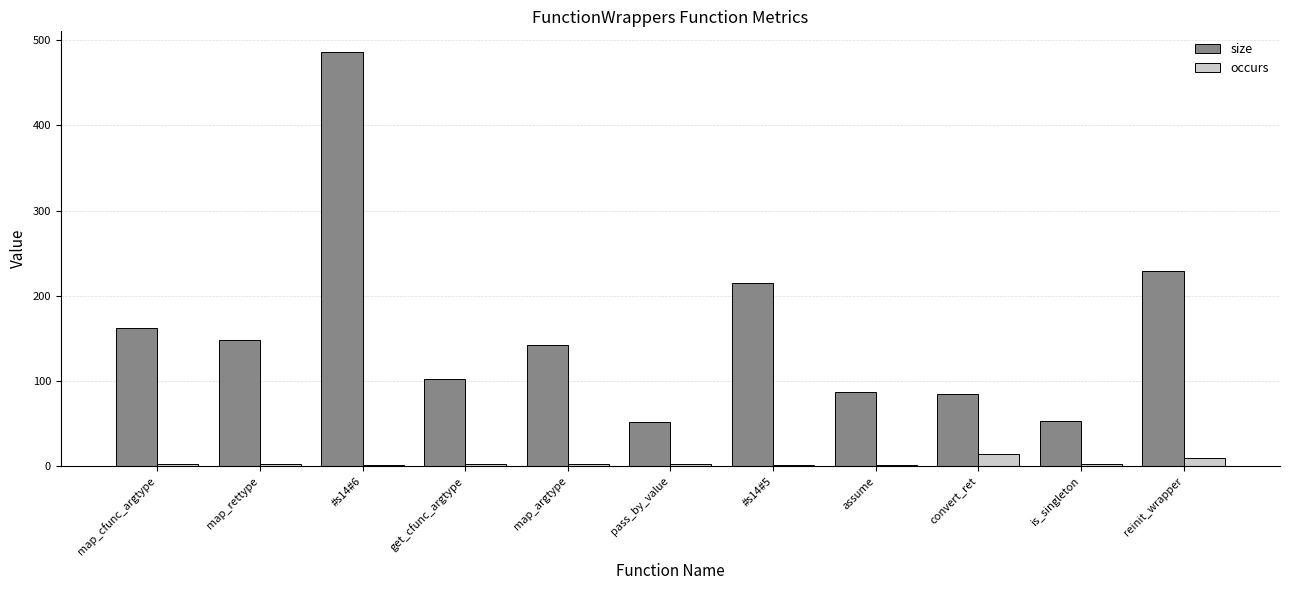

At which category does the chart reach its peak across all series?

#s14#6